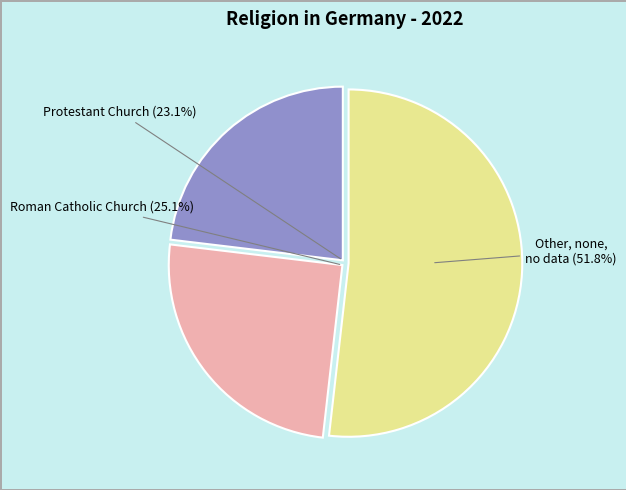

What is the change in value from Protestant Church to Roman Catholic Church?

+2.0